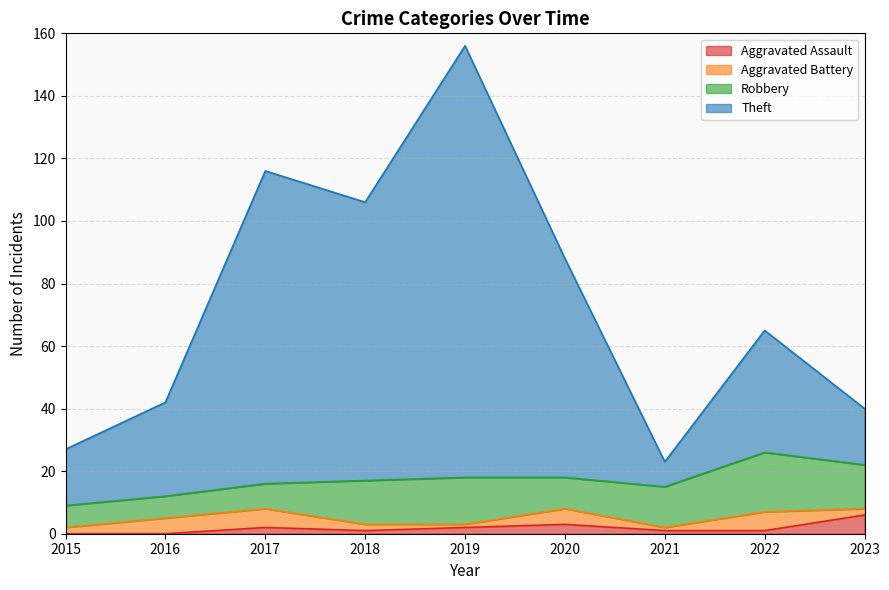

Between 2018 and 2021, which series saw the biggest shift?

Theft